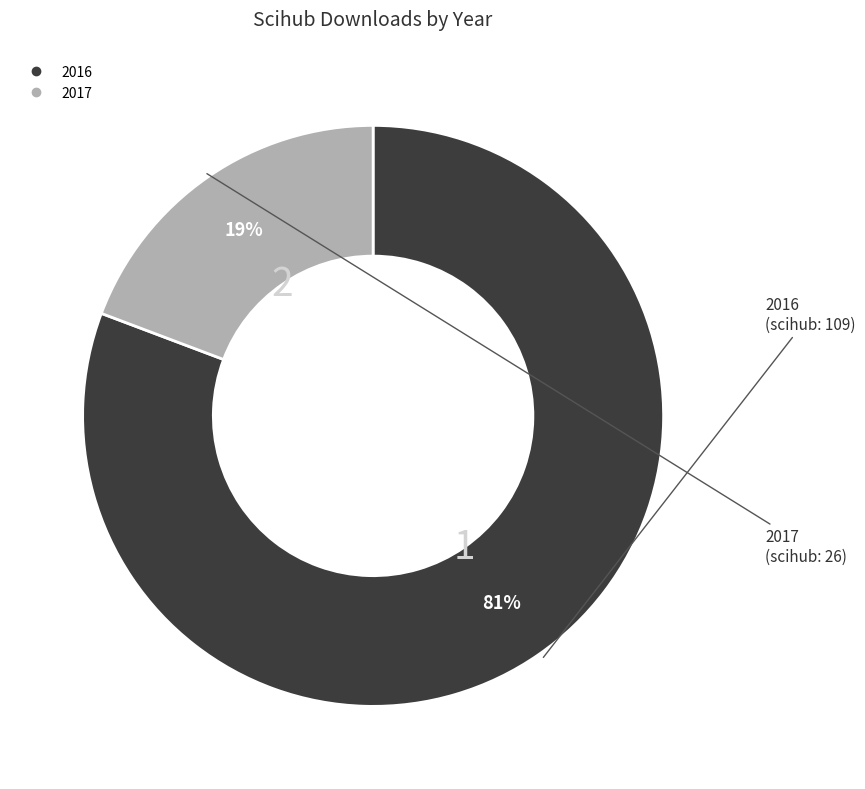

Rank the categories by value from lowest to highest.

2017, 2016